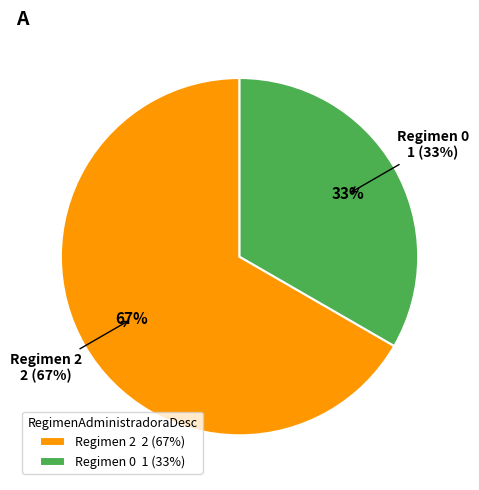

Does 1 account for over 50% of the chart?

No